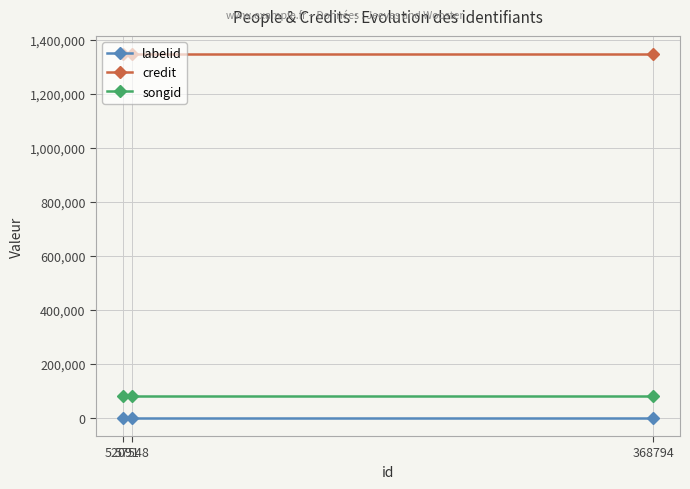

What is the value of the labelid point at the 3rd from the left?

-1